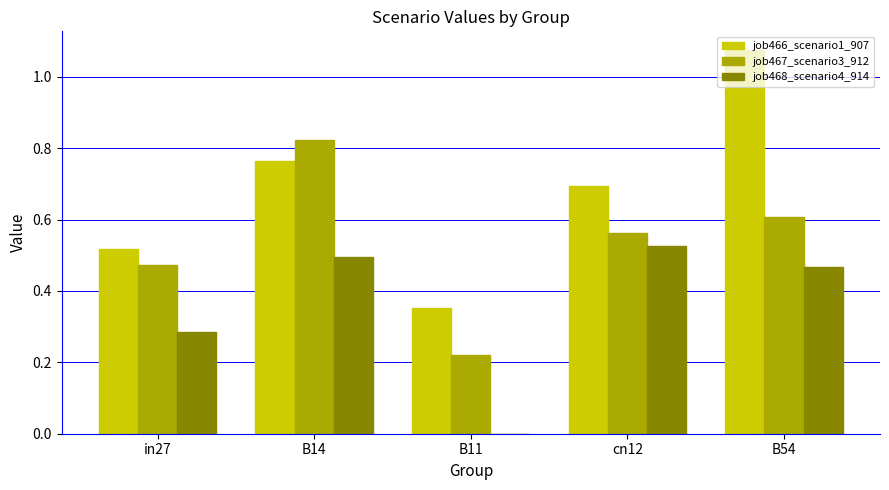

The value of job466_scenario1_907 at cn12 is 0.4. True or false?

False